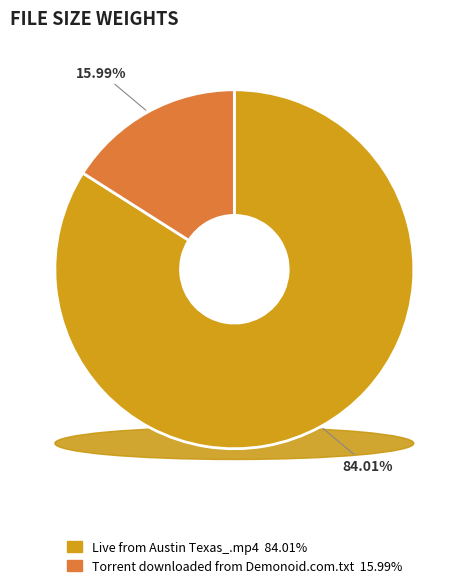

Combined, do Live from Austin Texas_.mp4 and Torrent downloaded from Demonoid.com.txt account for over 50%?

Yes